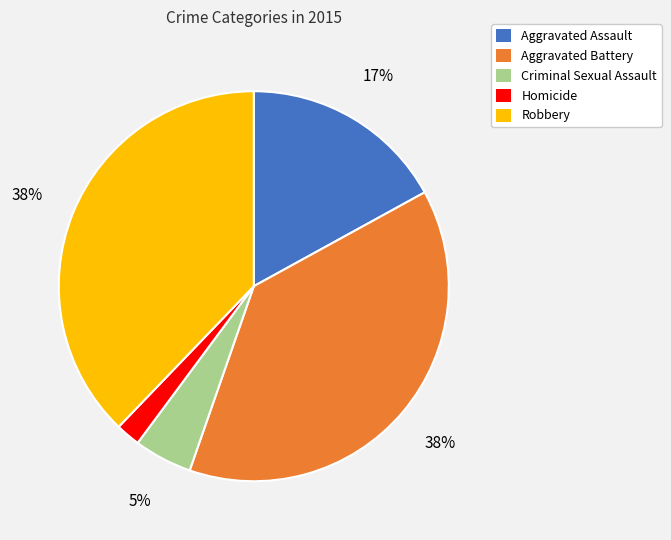

Do Criminal Sexual Assault and Aggravated Battery together represent more than half of the pie?

No